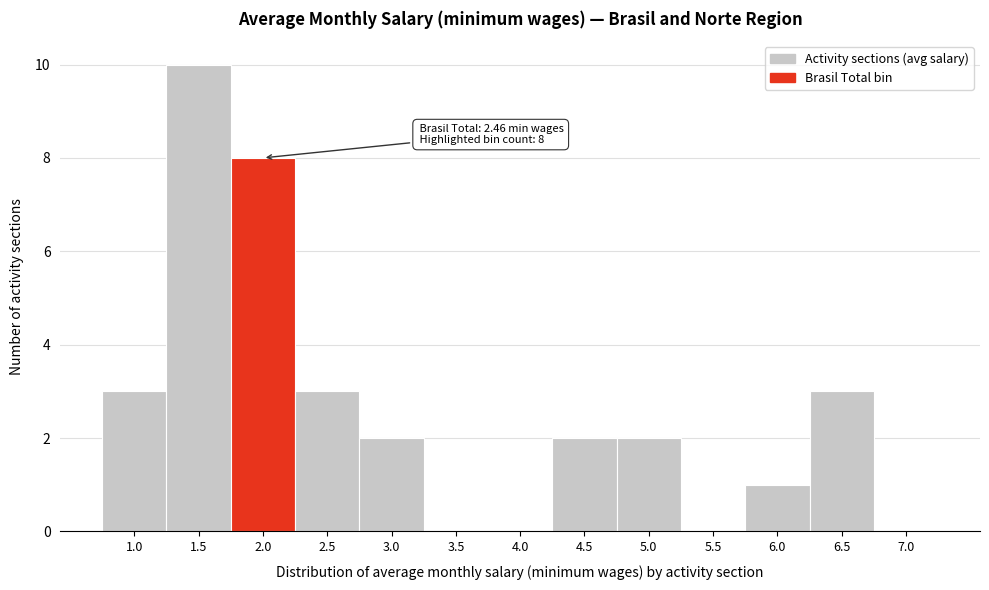

Reading right to left, what are all the values shown in this chart?

7.0=0	6.5=3	6.0=1	5.5=0	5.0=2	4.5=2	4.0=0	3.5=0	3.0=2	2.5=3	2.0=8	1.5=10	1.0=3